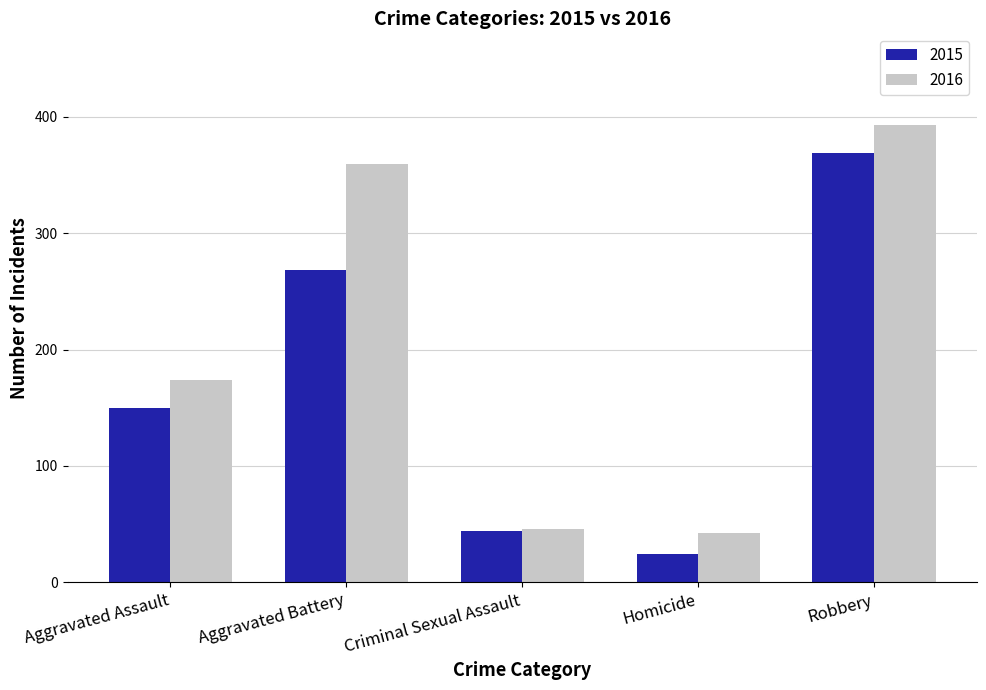

Reading left to right, what are all the values shown in this chart?

2015: 150	268	44	24	369
2016: 174	359	46	42	393